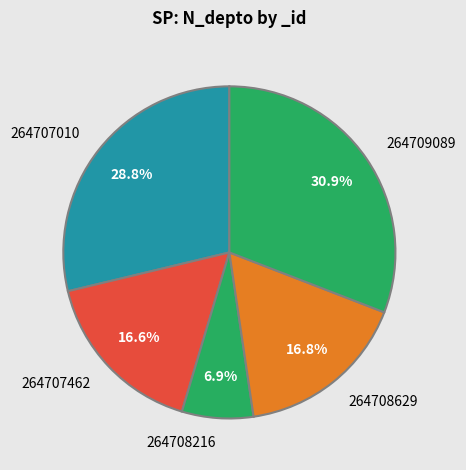

To the nearest percent, what is the combined percentage of 264707010 and 264709089?

60%